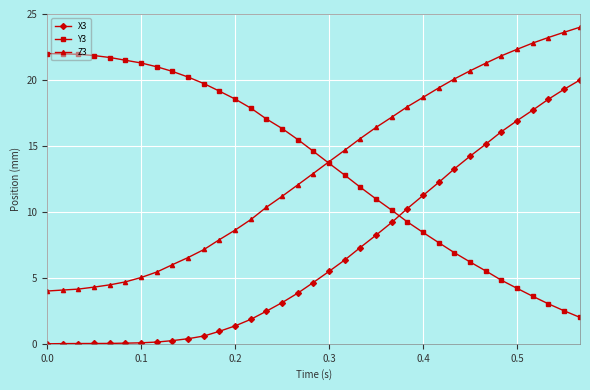

Rank the series by their maximum value, from highest to lowest.

Z3, Y3, X3